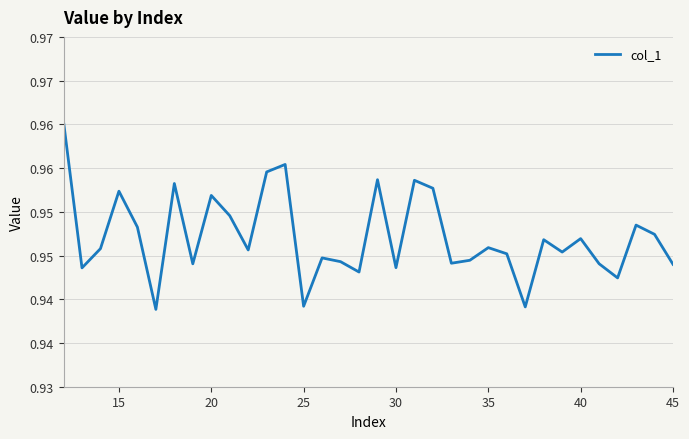

Does the chart have visible grid lines?

Yes